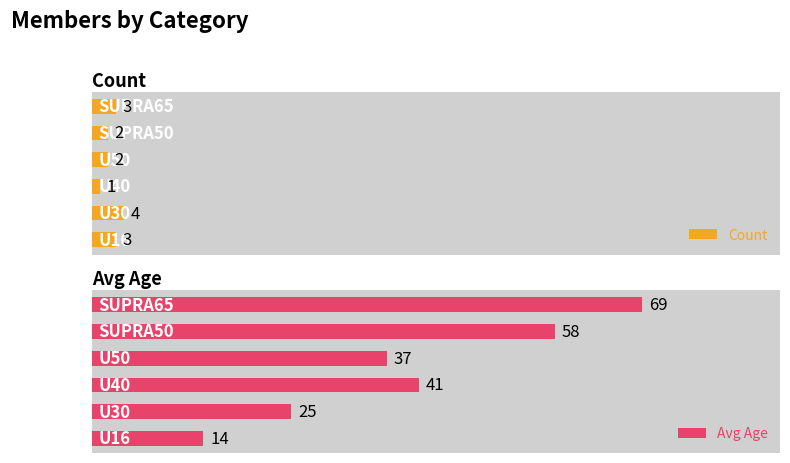

Rank the categories by Avg Age value from lowest to highest.

U16, U30, U50, U40, SUPRA50, SUPRA65